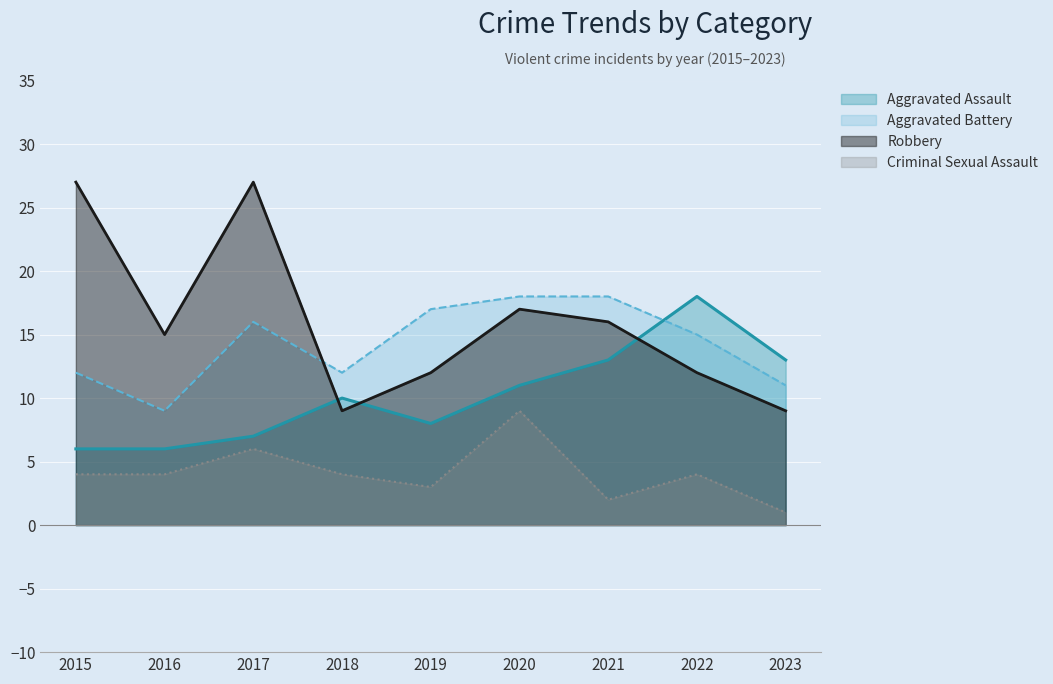

True or false: Robbery and Criminal Sexual Assault intersect in this chart.

False